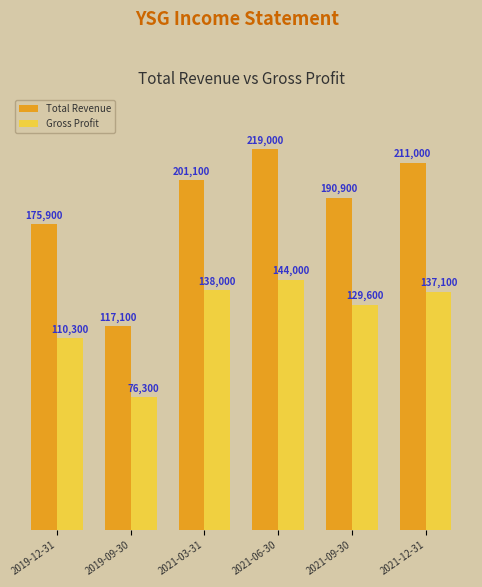

Where is Total Revenue nearest to the value 168050?

2019-12-31